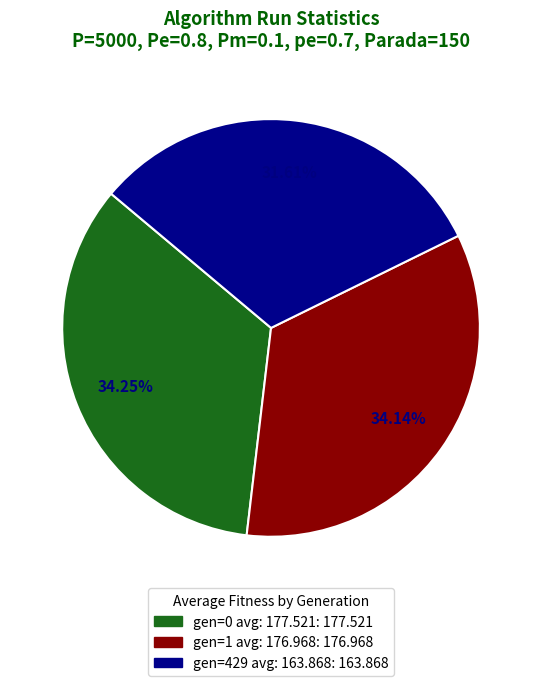

True or false: gen=0 avg: 177.521 accounts for 34% of the total.

True